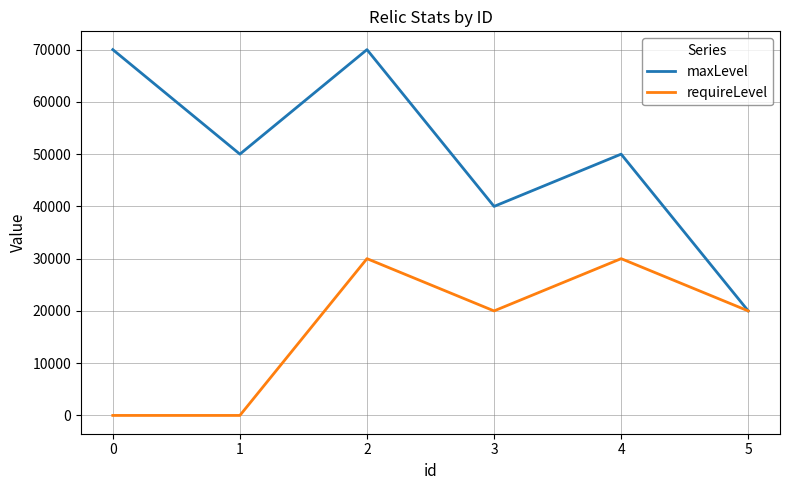

True or false: requireLevel has a value of 9145 at 1.

False